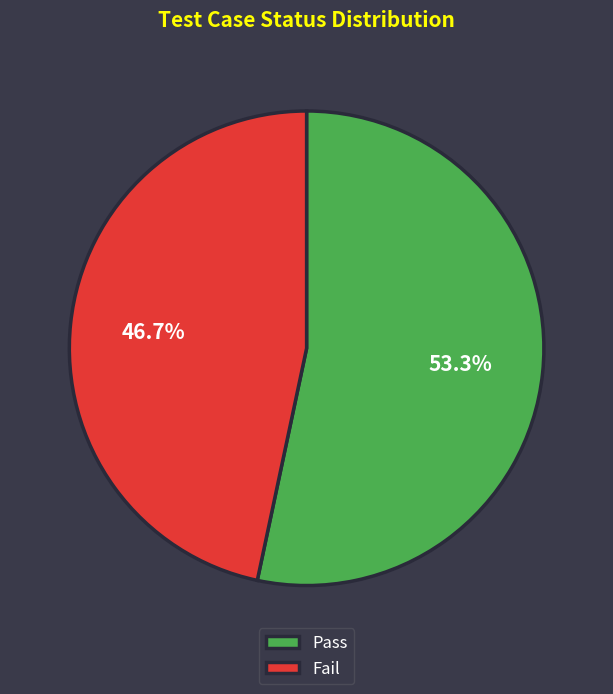

Is it true that Fail is 38% of the pie?

False